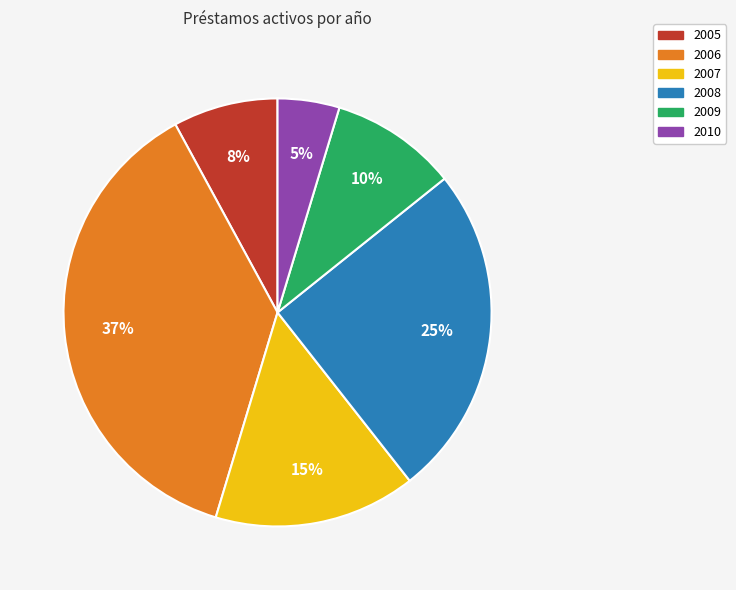

Is it true that 2005 is 1% of the pie?

False